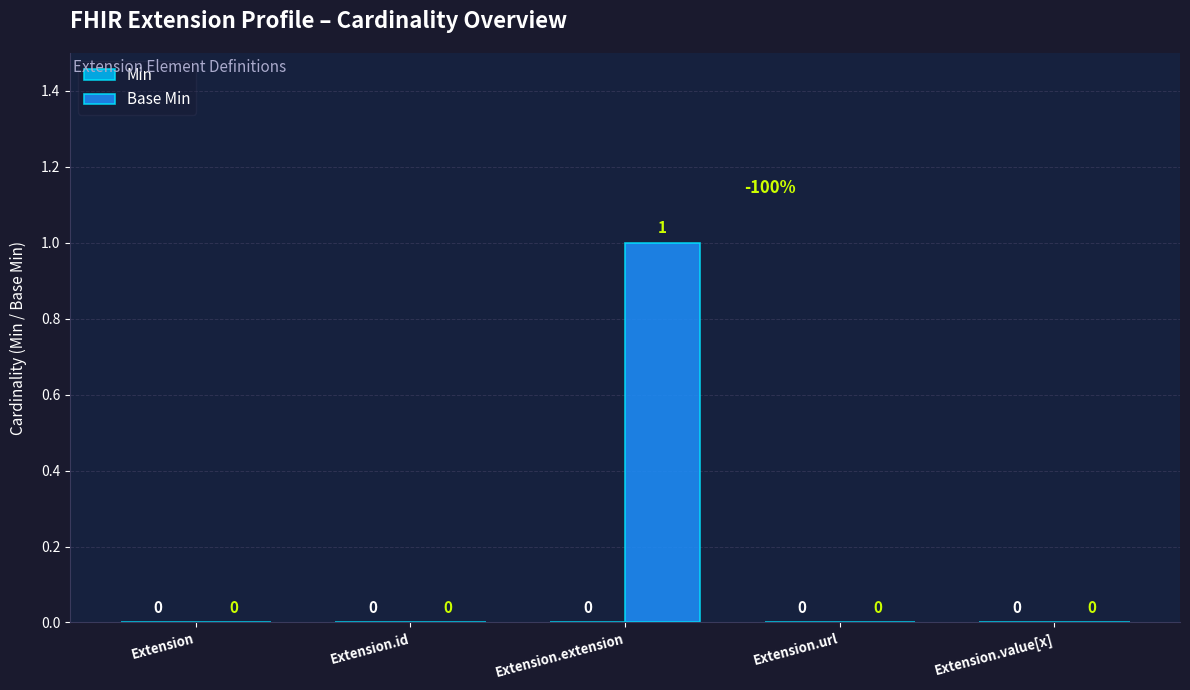

Reading left to right, what are all the values shown in this chart?

Extension=0	Extension.id=0	Extension.extension=1	Extension.url=0	Extension.value[x]=0